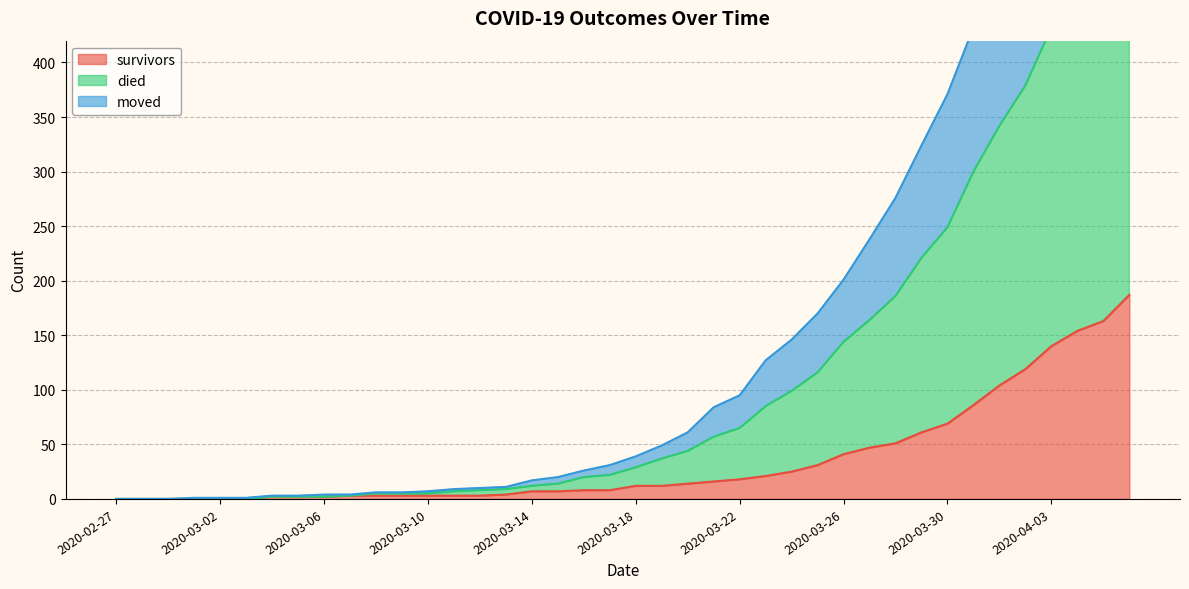

Is it true that survivors equals 104 at 2020-04-01?

True